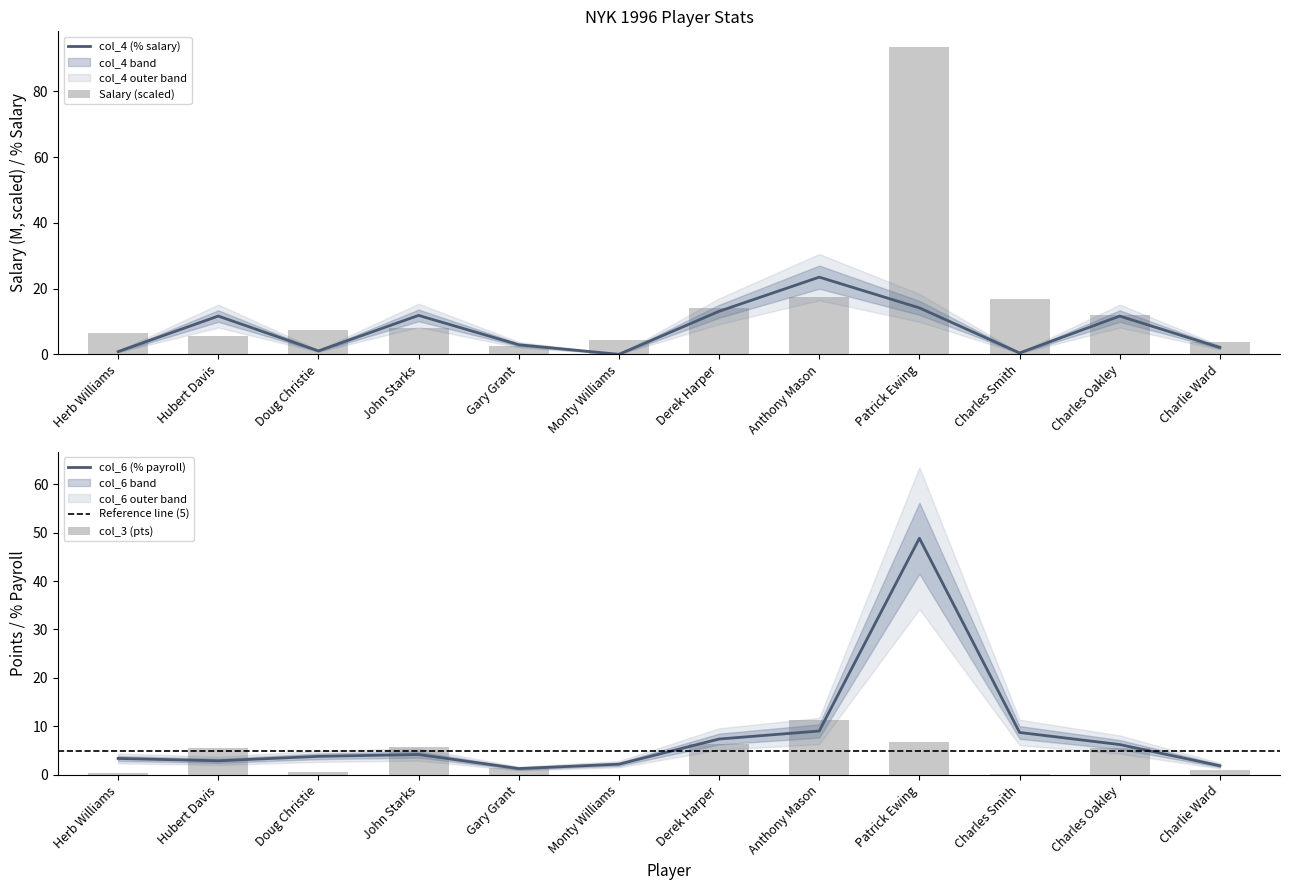

How many data points does each series have?

12